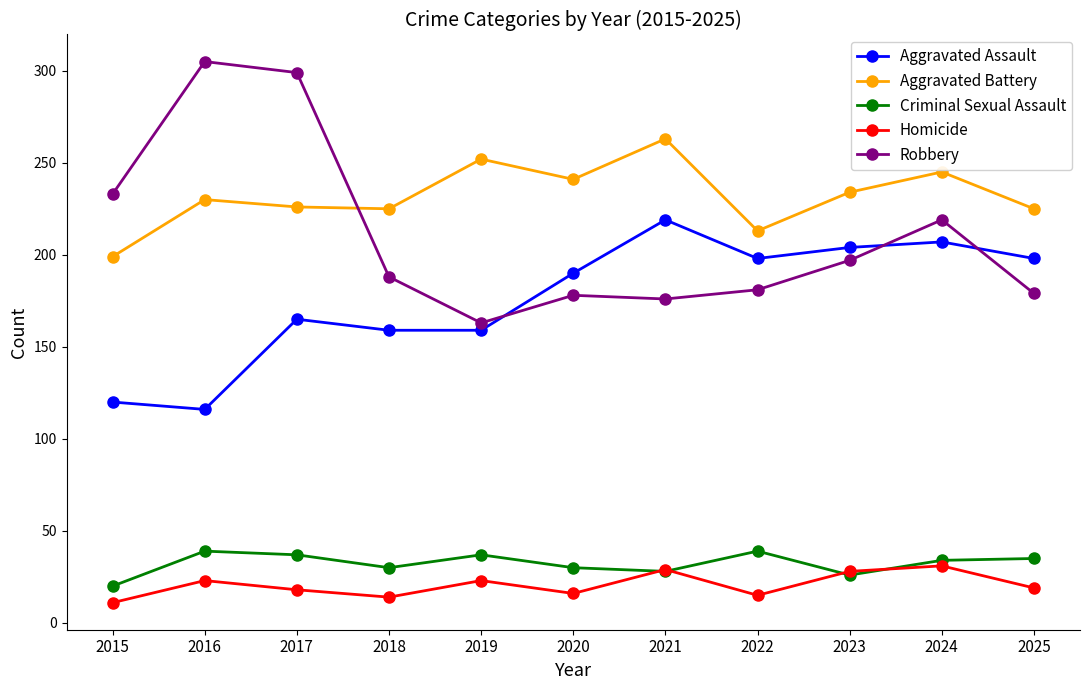

True or false: Aggravated Assault has a value of 267 at 2025.

False